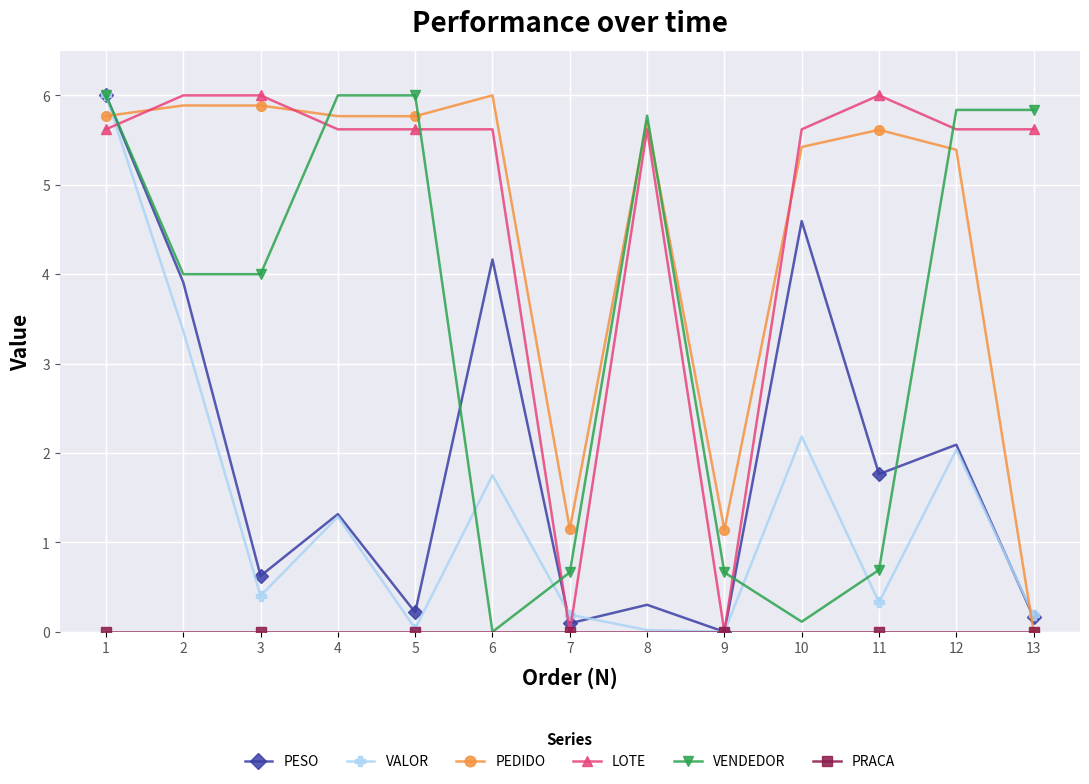

Is the value of PESO at 7 greater than the value of VALOR at 6?

No